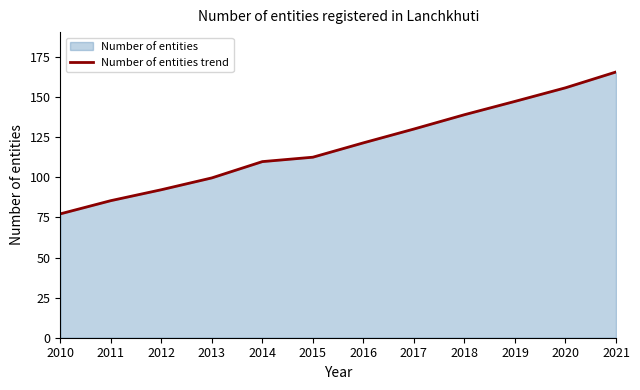

What is the minimum value shown in the chart?

77.2